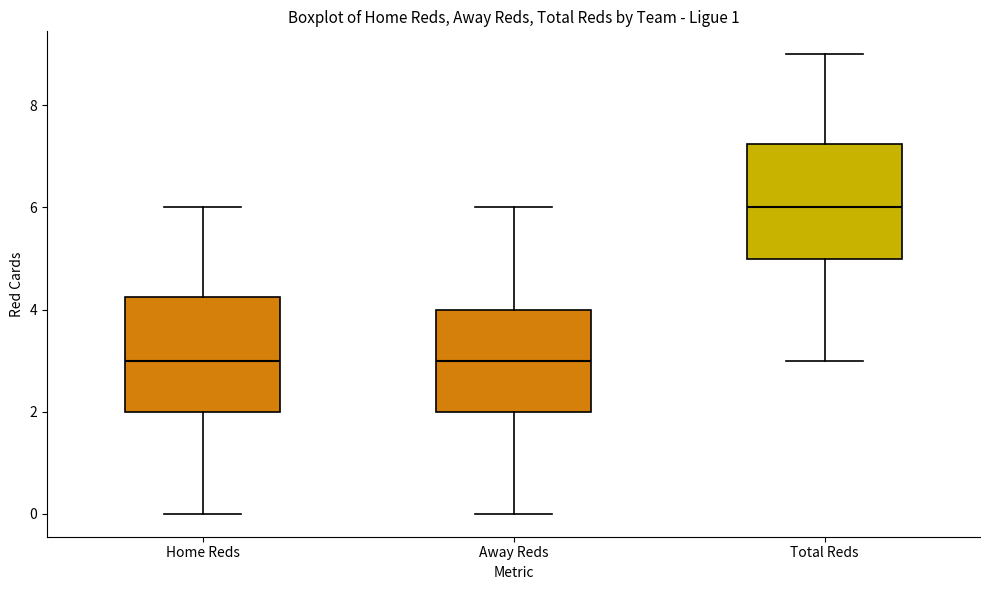

Reading left to right, read every box against the y-axis: the position of its median line, the range the box covers, and the ends of its whiskers. The values are not printed on the chart, so give them approximately, as read against the axis.

Home Reds: median 3.0, box 2.0 to 4.2, whiskers 0.0 to 6.0
Away Reds: median 3.0, box 2.0 to 4.0, whiskers 0.0 to 6.0
Total Reds: median 6.0, box 5.0 to 7.2, whiskers 3.0 to 9.0